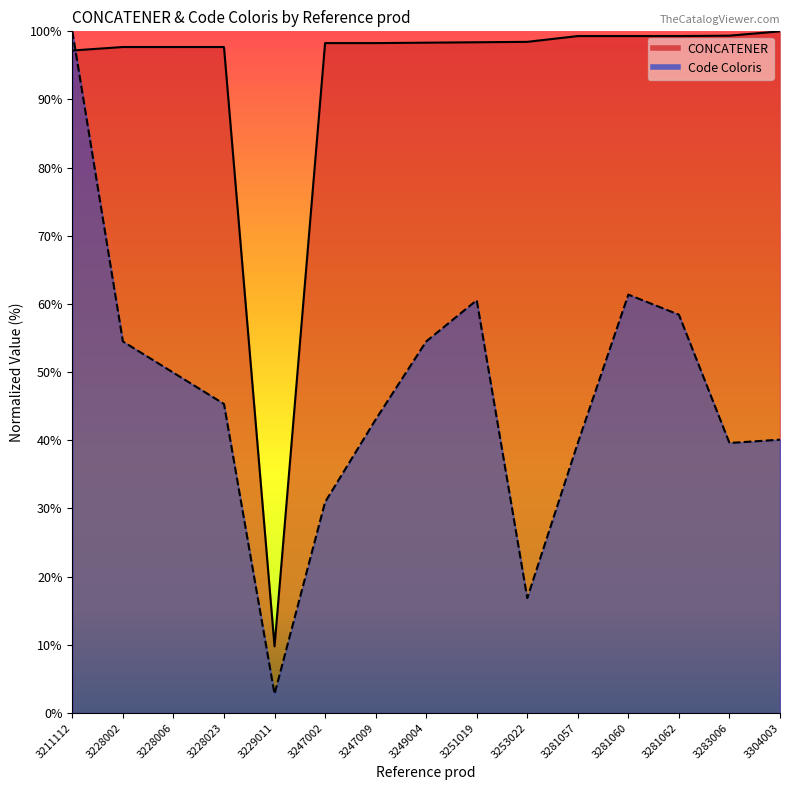

True or false: Code Coloris has more than 2 points higher than both neighbors.

False